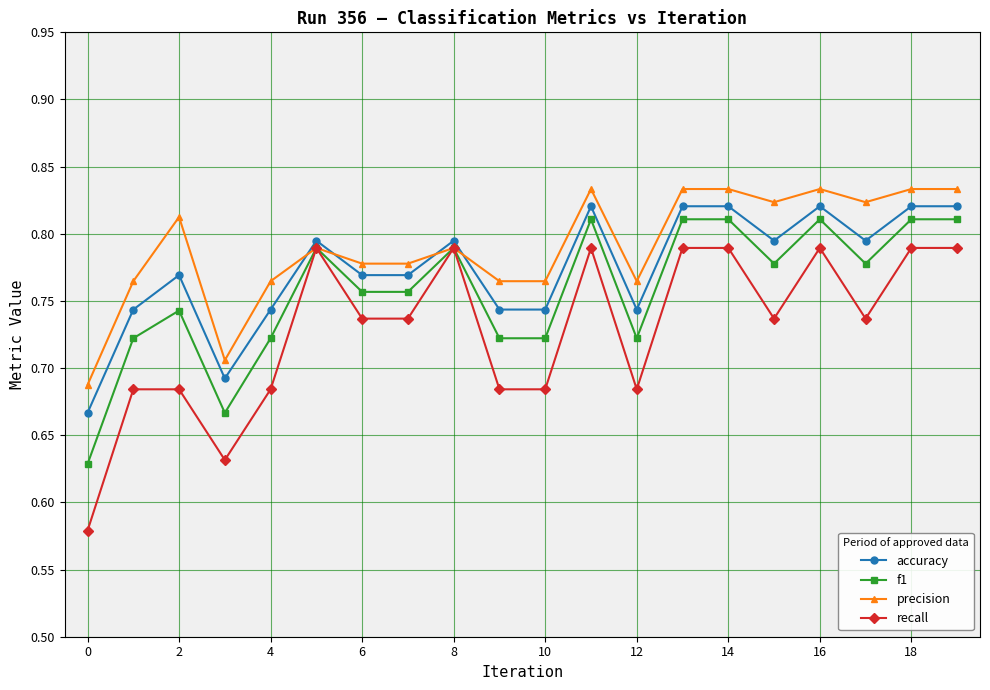

Which series has the widest spread of values?

recall